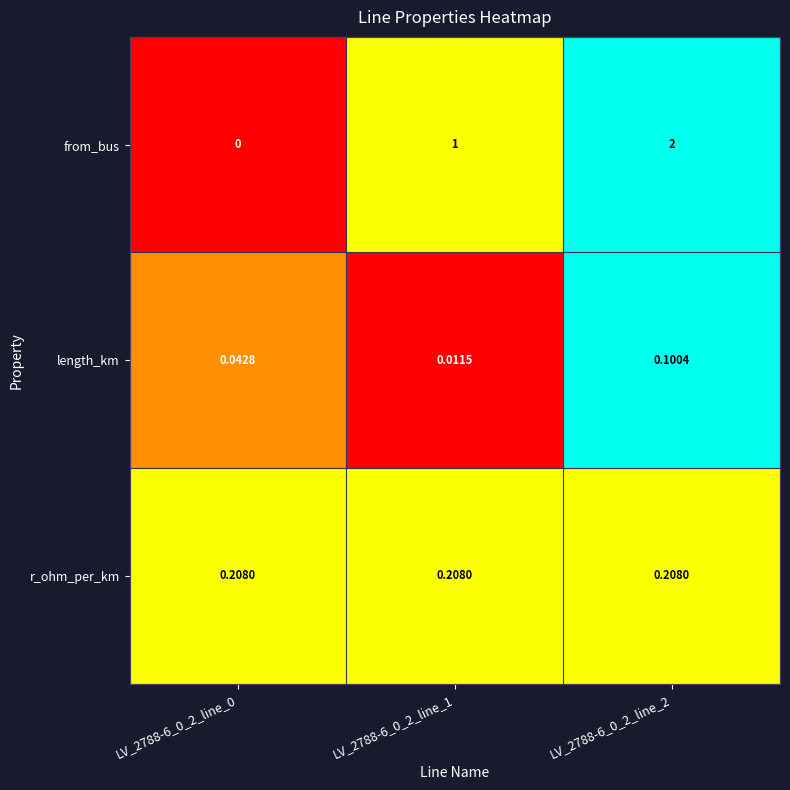

At LV_2788-6_0_2_line_2, list the series in order from smallest to largest.

length_km, r_ohm_per_km, from_bus